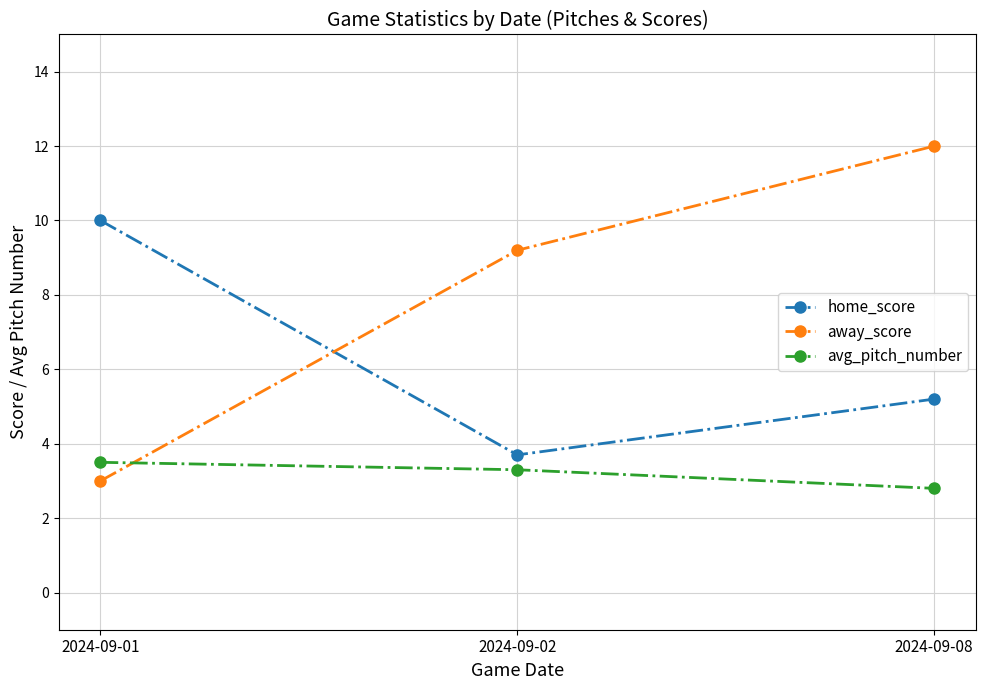

Is it true that home_score equals 8.9 at 2024-09-08?

False